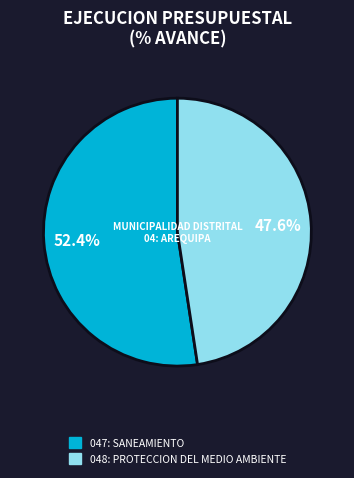

How many segments does this pie chart have?

2